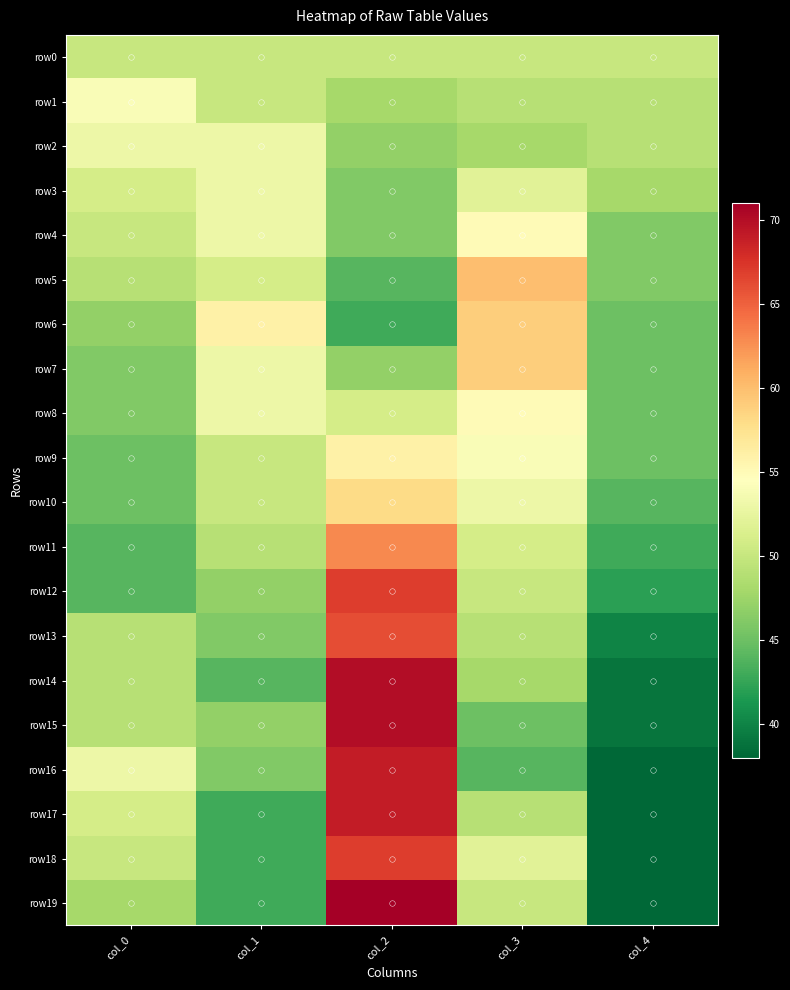

Reading right to left, transcribe all the data shown in this chart.

row0: col_4=50	col_3=50	col_2=50	col_1=50	col_0=50
row1: col_4=49	col_3=49	col_2=48	col_1=50	col_0=54
row2: col_4=49	col_3=48	col_2=47	col_1=53	col_0=53
row3: col_4=48	col_3=52	col_2=46	col_1=53	col_0=51
row4: col_4=46	col_3=55	col_2=46	col_1=53	col_0=50
row5: col_4=46	col_3=60	col_2=44	col_1=51	col_0=49
row6: col_4=45	col_3=59	col_2=43	col_1=56	col_0=47
row7: col_4=45	col_3=59	col_2=47	col_1=53	col_0=46
row8: col_4=45	col_3=55	col_2=51	col_1=53	col_0=46
row9: col_4=45	col_3=54	col_2=56	col_1=50	col_0=45
row10: col_4=44	col_3=53	col_2=58	col_1=50	col_0=45
row11: col_4=43	col_3=51	col_2=63	col_1=49	col_0=44
row12: col_4=42	col_3=50	col_2=67	col_1=47	col_0=44
row13: col_4=40	col_3=49	col_2=66	col_1=46	col_0=49
row14: col_4=39	col_3=48	col_2=70	col_1=44	col_0=49
row15: col_4=39	col_3=45	col_2=70	col_1=47	col_0=49
row16: col_4=38	col_3=44	col_2=69	col_1=46	col_0=53
row17: col_4=38	col_3=49	col_2=69	col_1=43	col_0=51
row18: col_4=38	col_3=52	col_2=67	col_1=43	col_0=50
row19: col_4=38	col_3=50	col_2=71	col_1=43	col_0=48